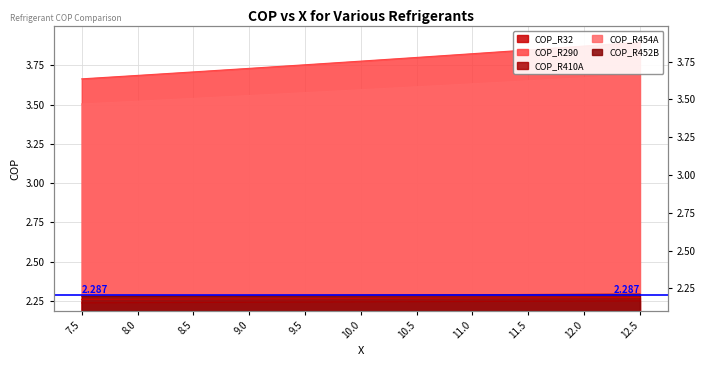

The value of COP_R410A at 12.0 is 2.2. True or false?

True